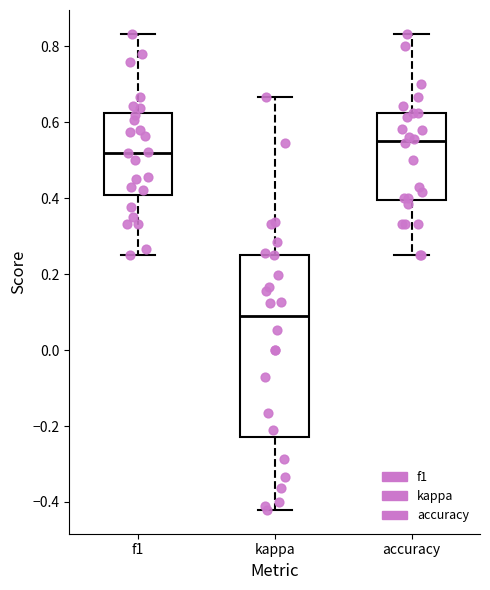

Where is the upper edge of the box for kappa on the y-axis? The values are not printed on the chart, so give them approximately, as read against the axis.

0.26